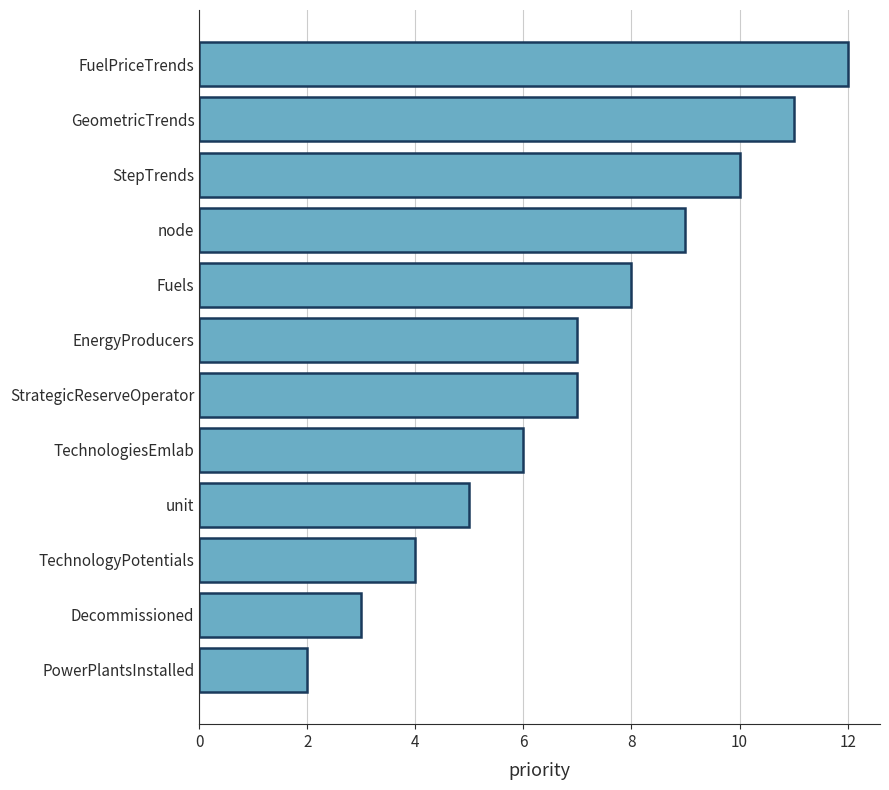

Count the number of categories in the chart.

12